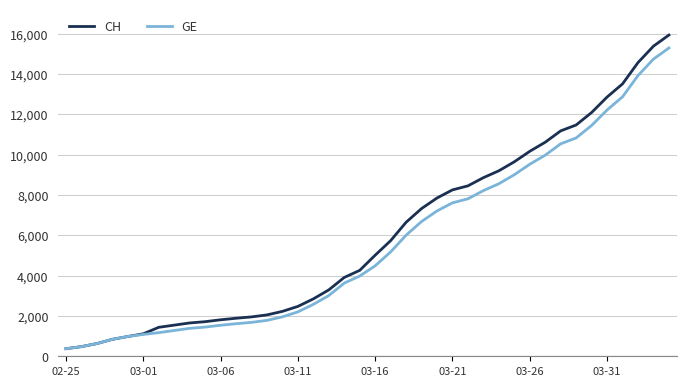

Which series has the widest spread of values?

CH